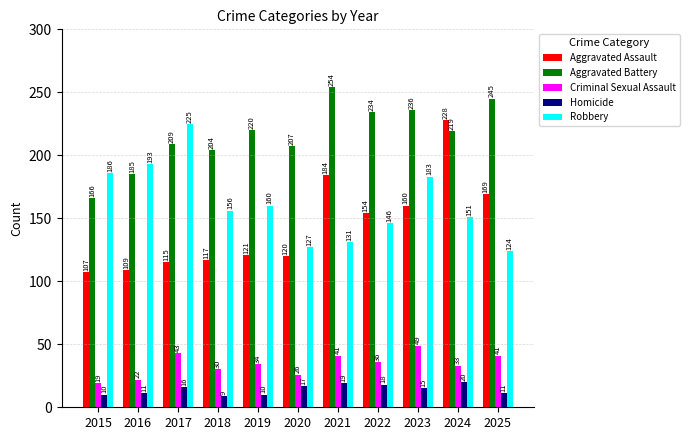

The Robbery series shows 80 at 2017. True or false?

False